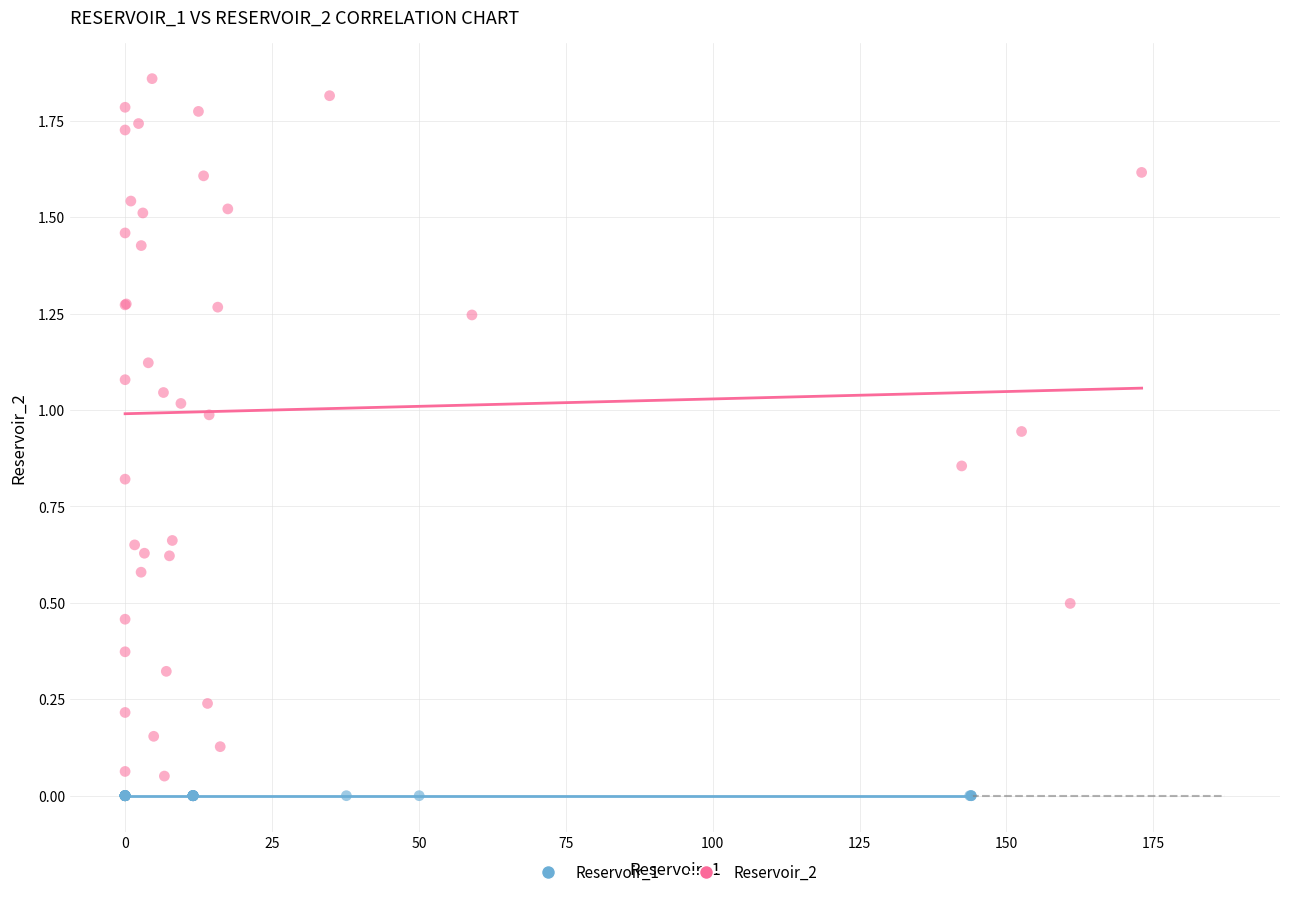

Which series contains the highest Y value?

Reservoir_2